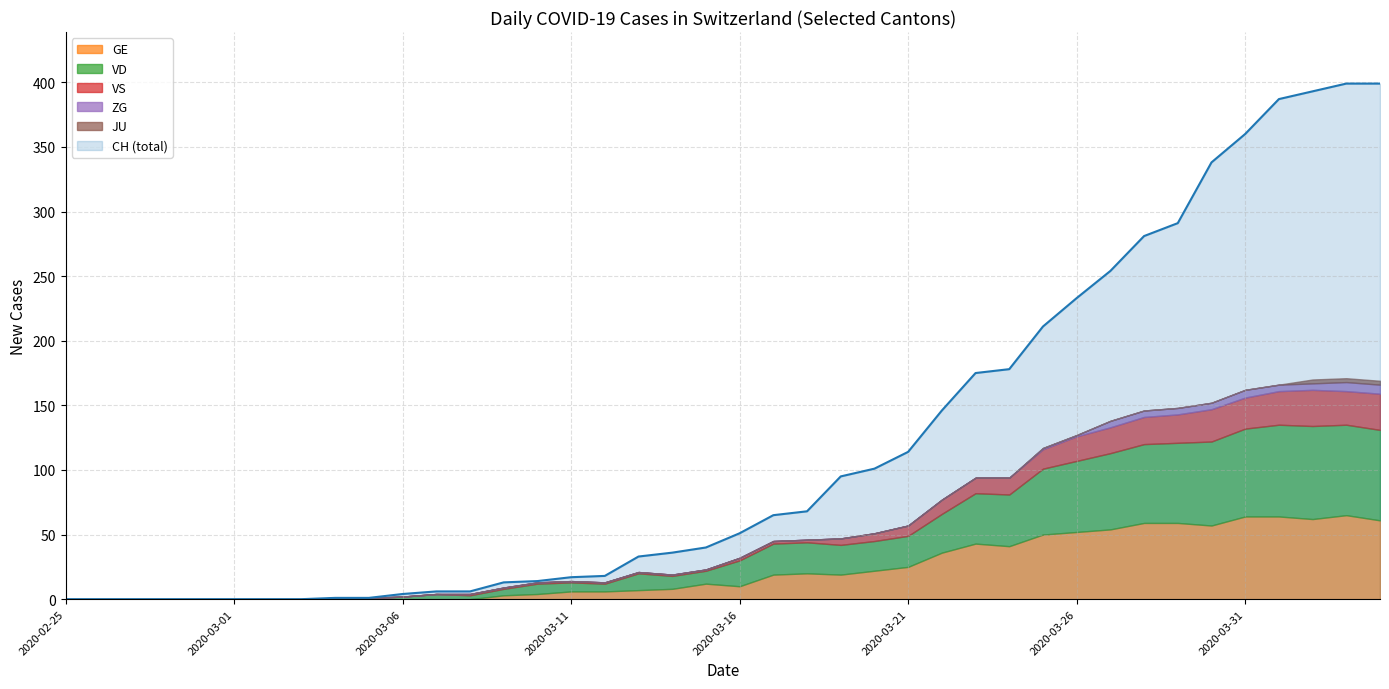

What position from the left is 2020-03-05?

10